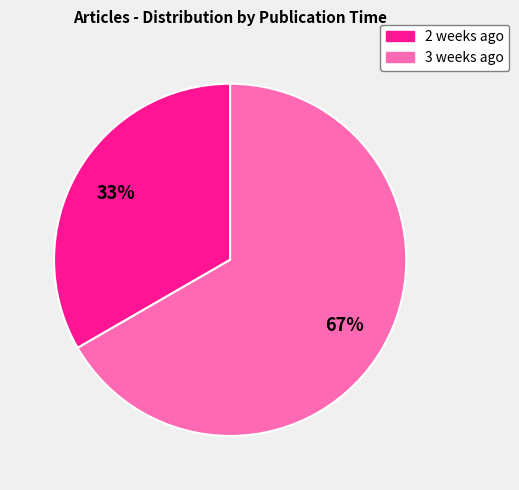

Count the number of slices in the pie.

2